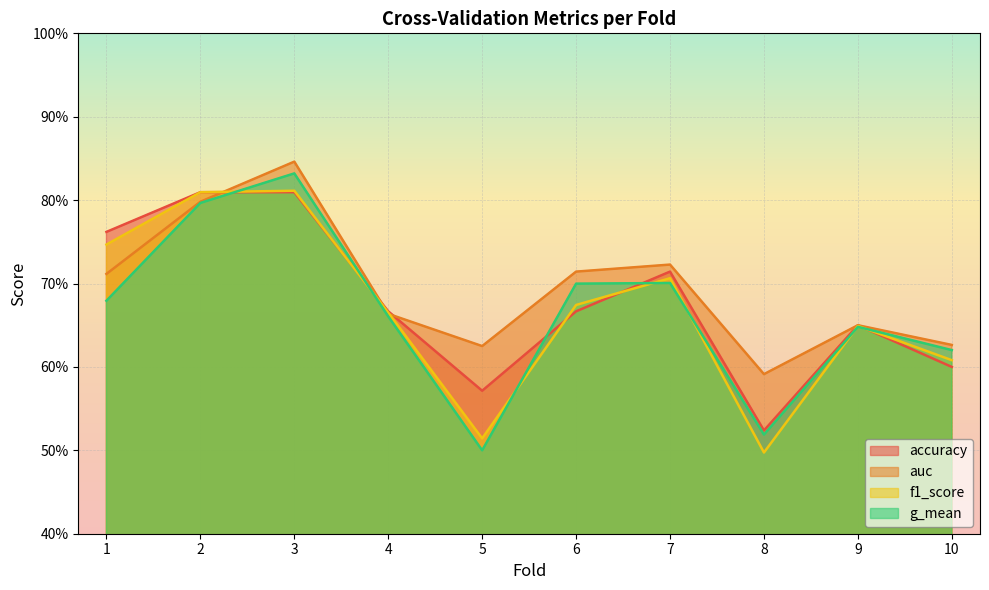

True or false: auc has more than 0 interior local peaks.

True